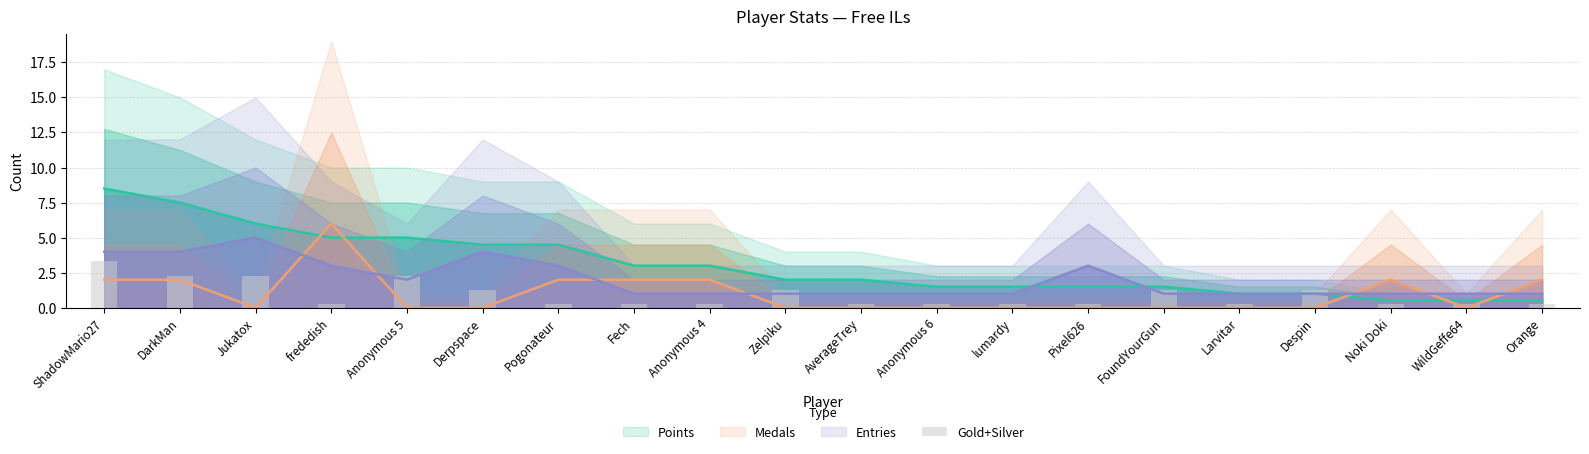

What position from the left is Jukatox?

3